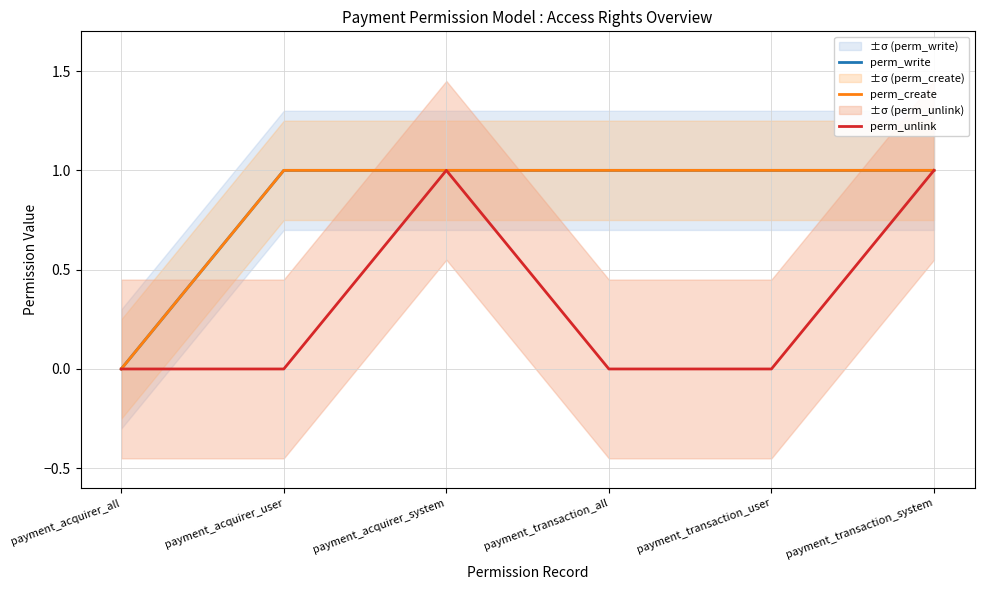

What is the difference between the maximum and minimum values in the perm_unlink series?

1